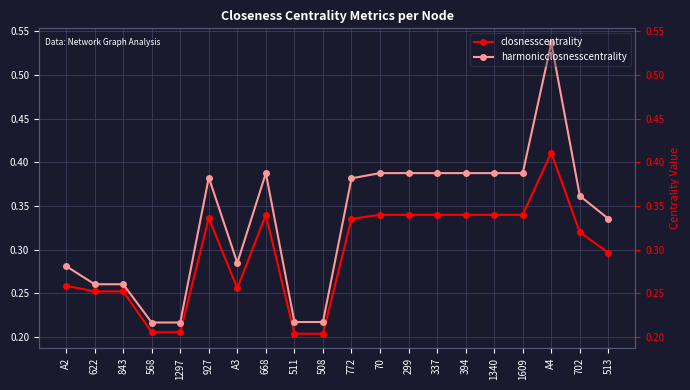

What are all the series names shown in the legend?

closnesscentrality, harmonicclosnesscentrality